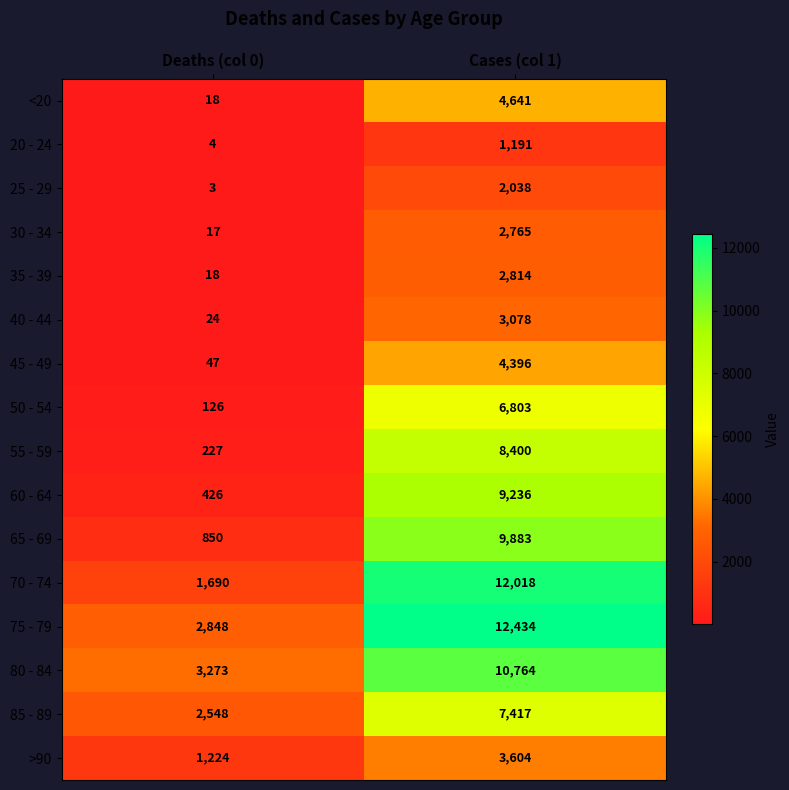

The value of 20 - 24 at Cases (col 1) is 1713. True or false?

False